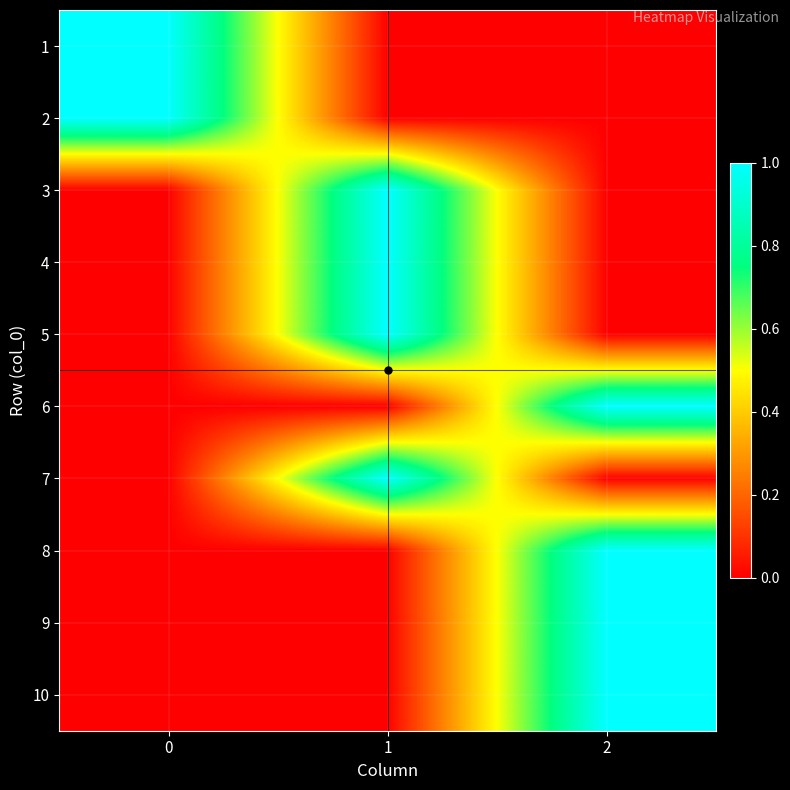

Rank the series at 0 from lowest to highest value.

3, 4, 5, 6, 7, 8, 9, 10, 1, 2